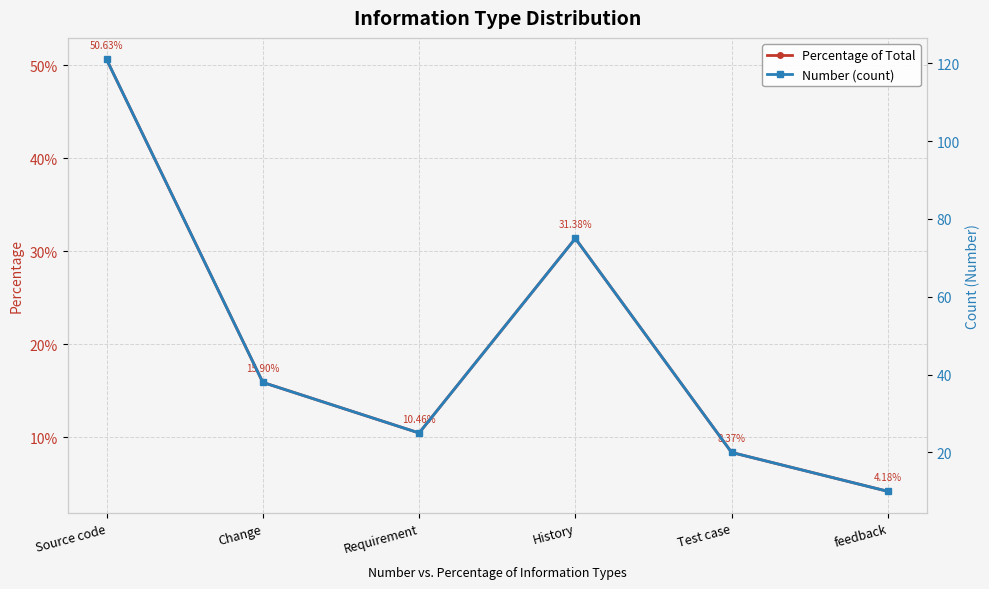

Reading right to left, transcribe all the data shown in this chart.

Percentage of Total: feedback=0.0	Test case=0.1	History=0.3	Requirement=0.1	Change=0.2	Source code=0.5
Number (count): feedback=10.0	Test case=20.0	History=75.0	Requirement=25.0	Change=38.0	Source code=121.0